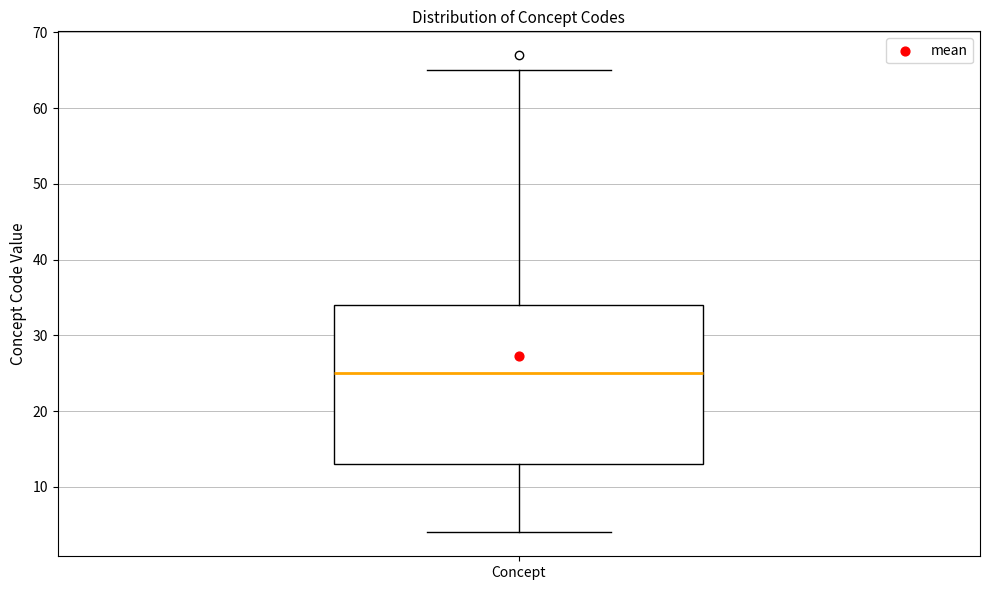

Where is the lower edge of the box for Concept on the y-axis? The values are not printed on the chart, so give them approximately, as read against the axis.

13